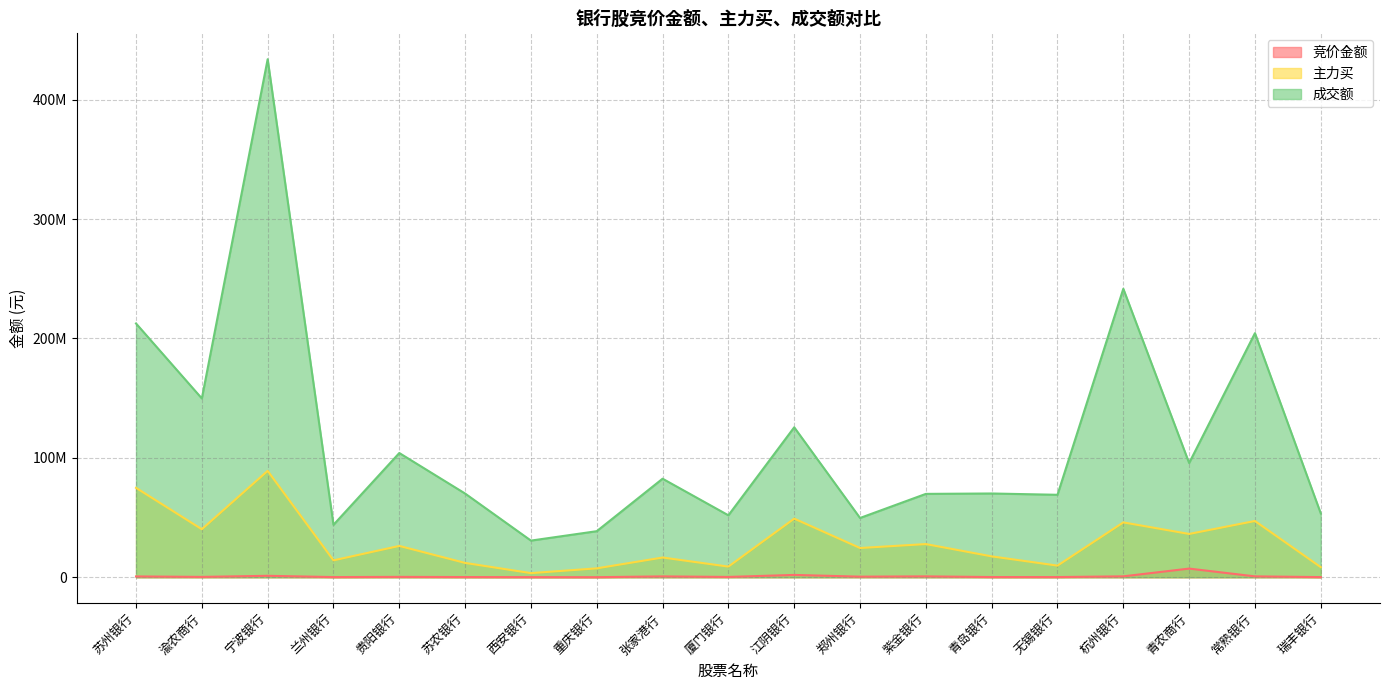

How many data points does each series have?

19